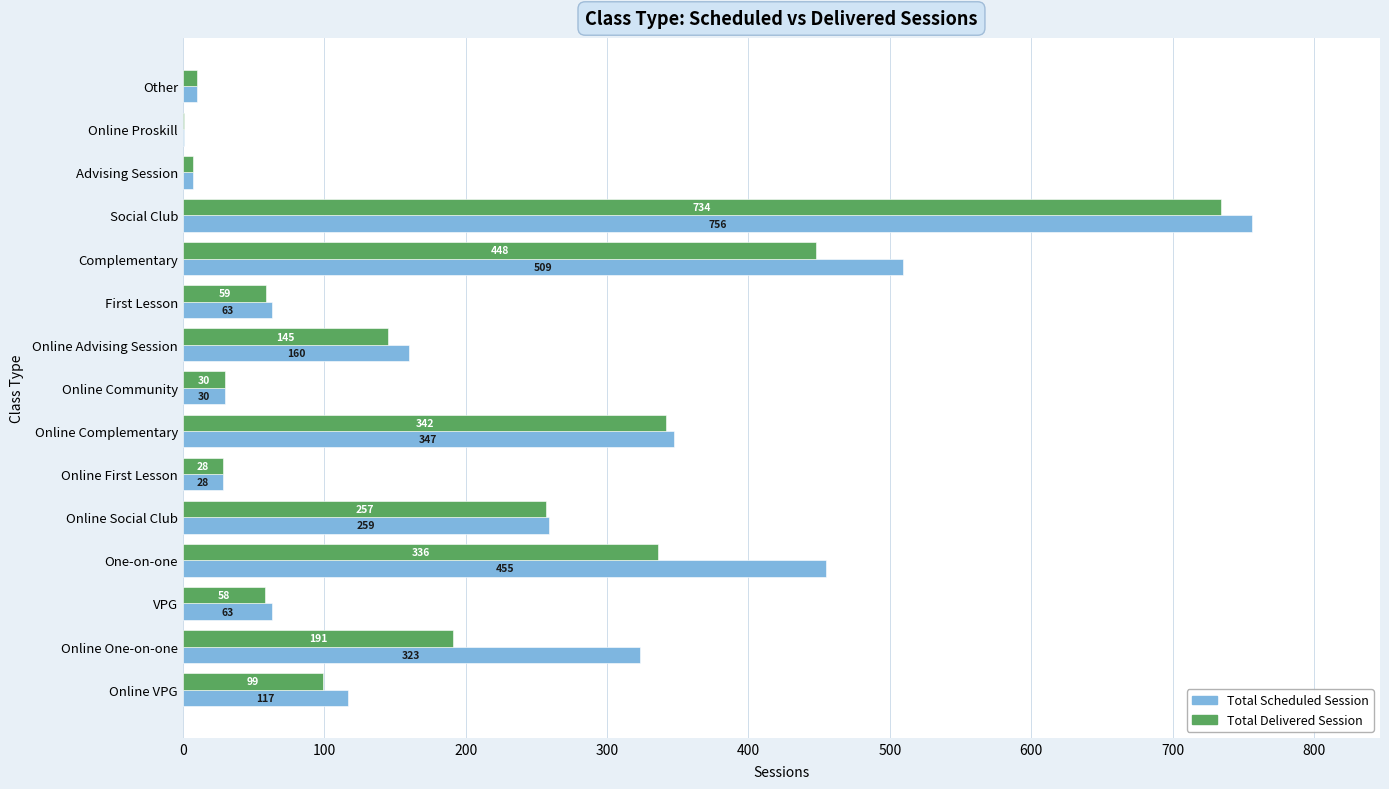

What is the greatest value displayed?

756